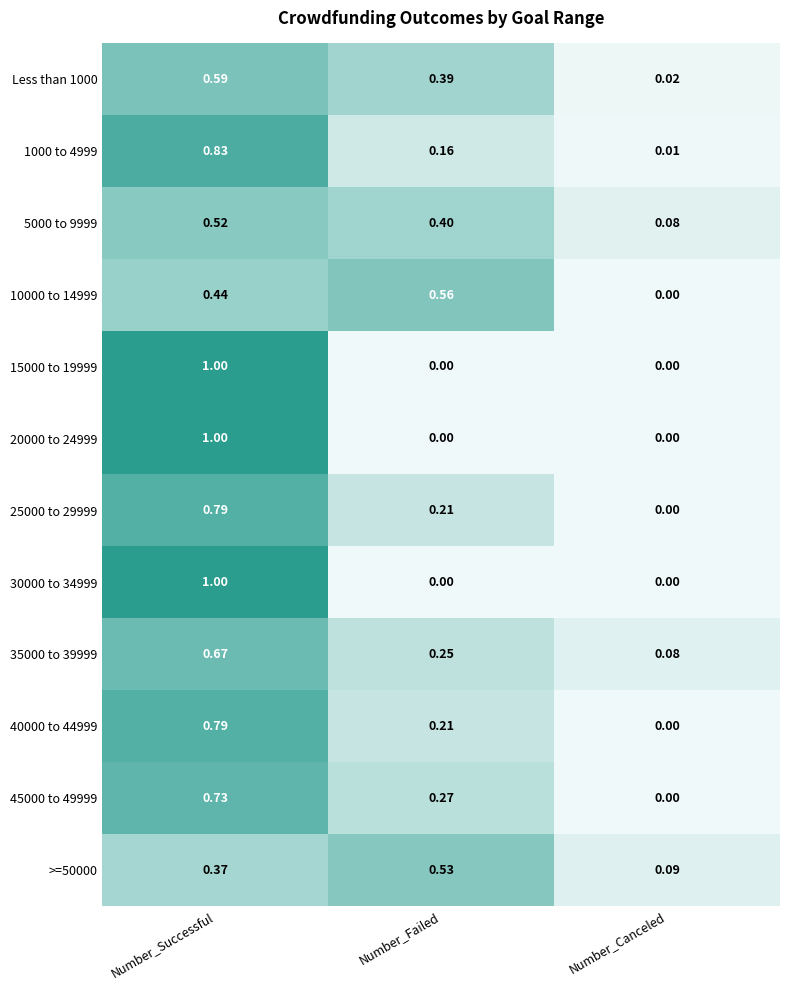

At how many categories does at least one series exceed 0?

3